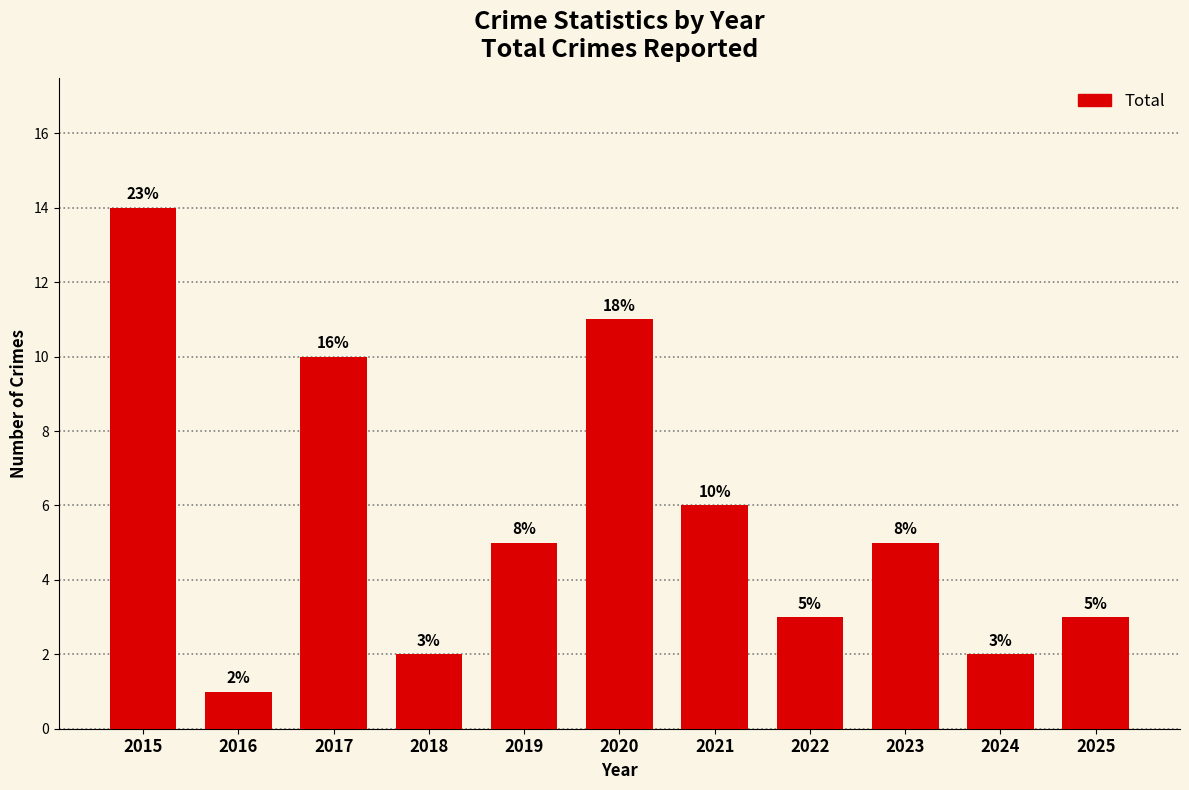

What is the difference between the values at 2016 and 2019?

4